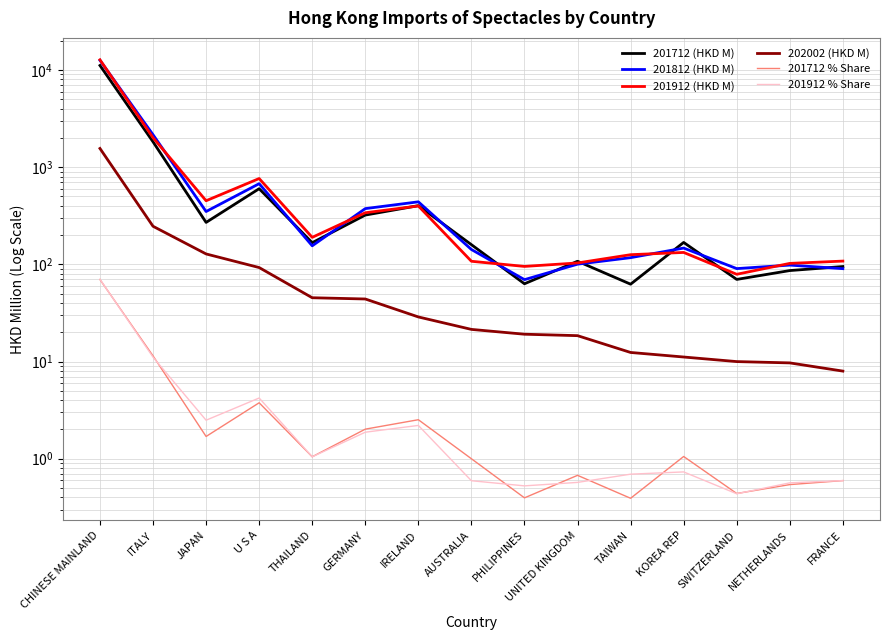

At how many categories does at least one series exceed 2287?

1